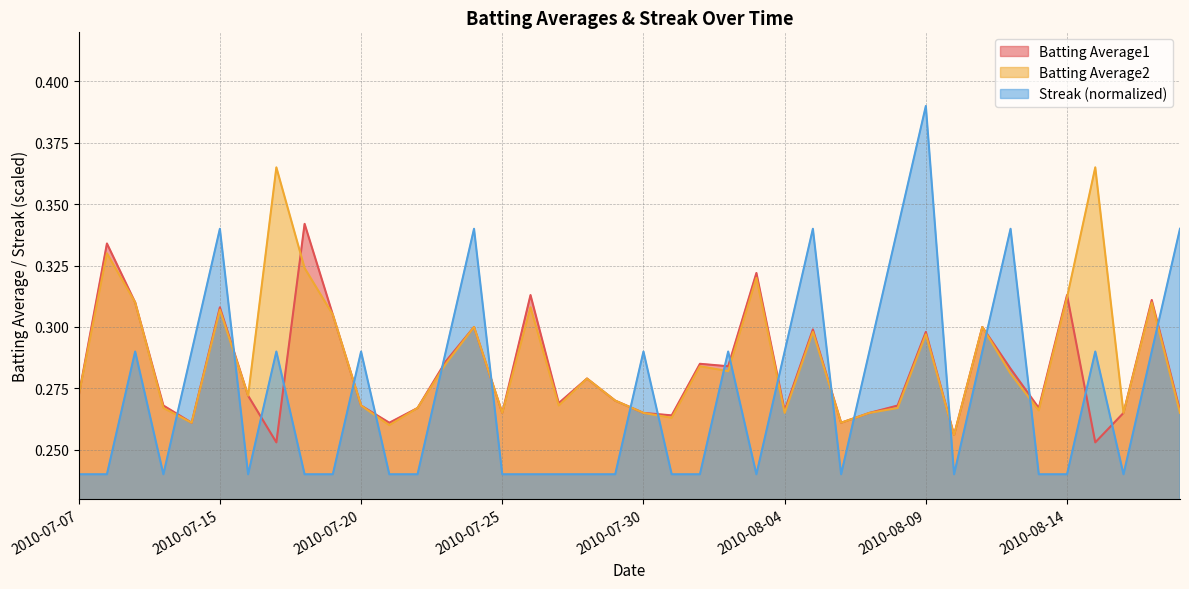

At which label does Streak reach its minimum?

2010-07-07